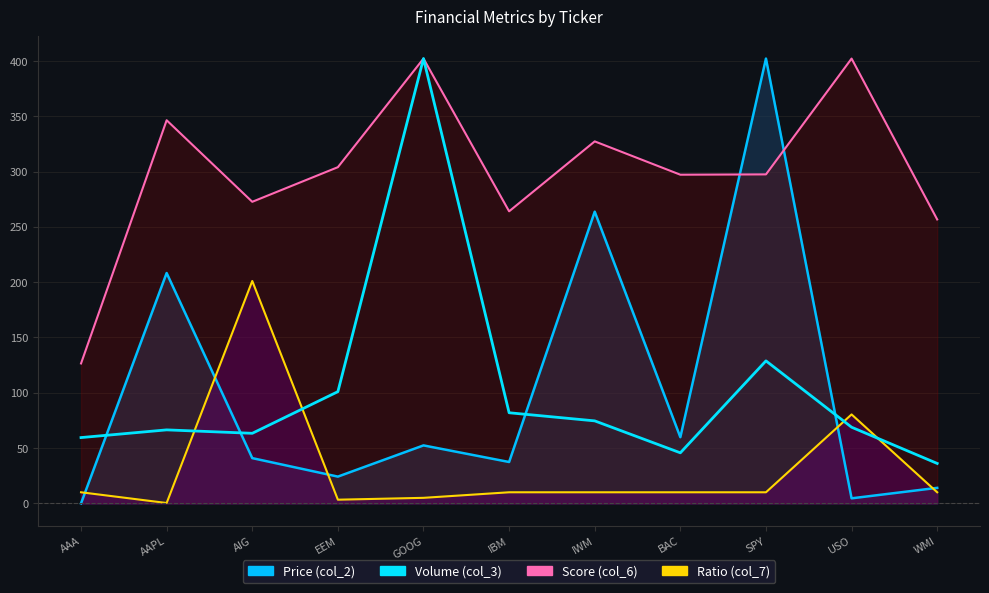

At which category does Price (col_2) reach its first local peak?

AAPL